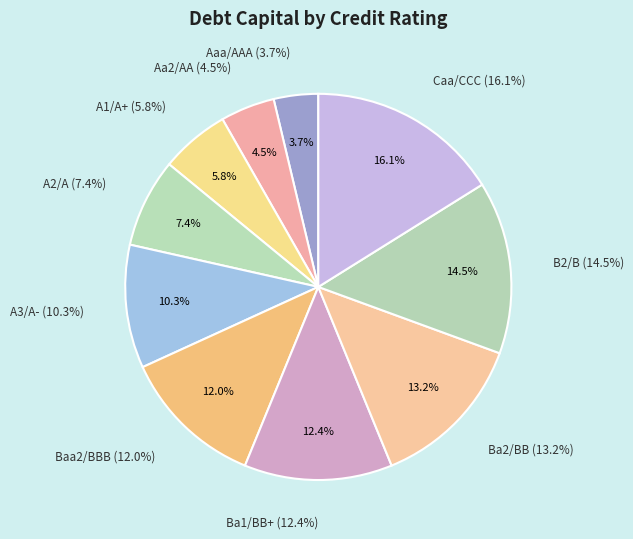

What is the total percentage of B2/B and A2/A?

21.9%